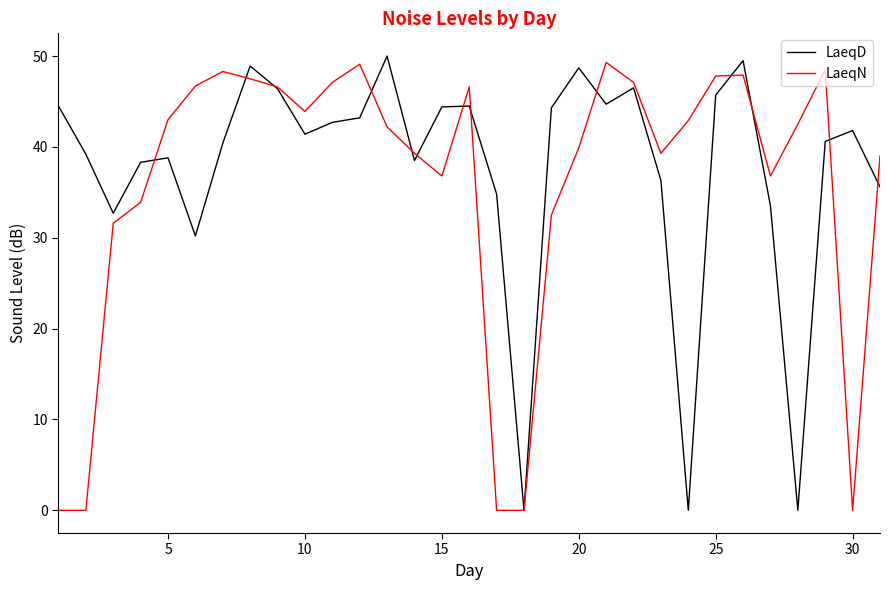

What is the maximum value shown in the chart?

50.0